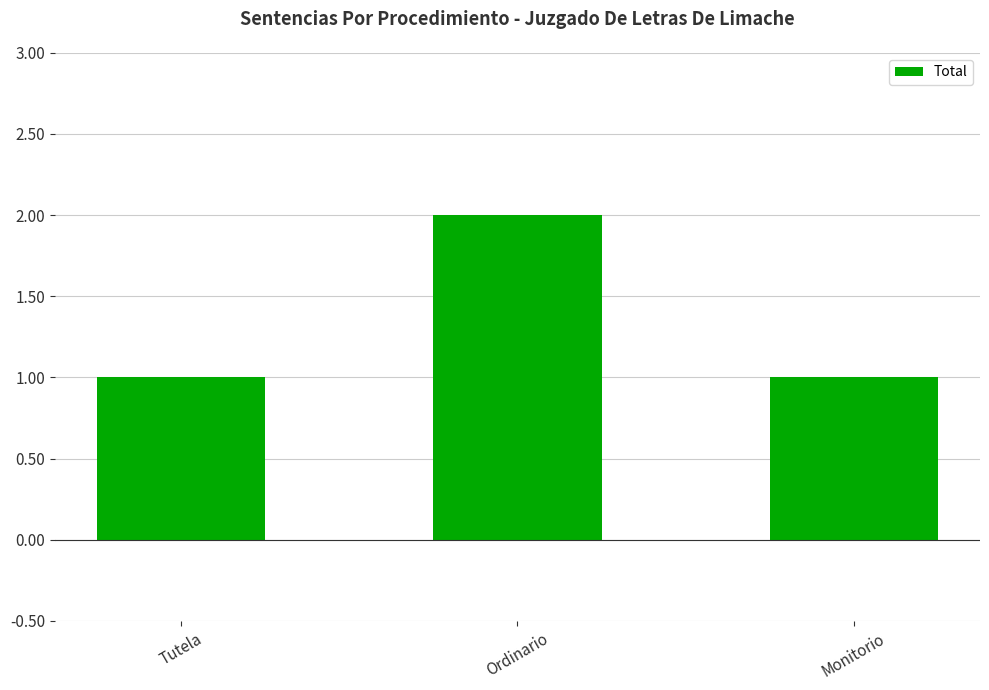

What is the approximate value at Ordinario?

2